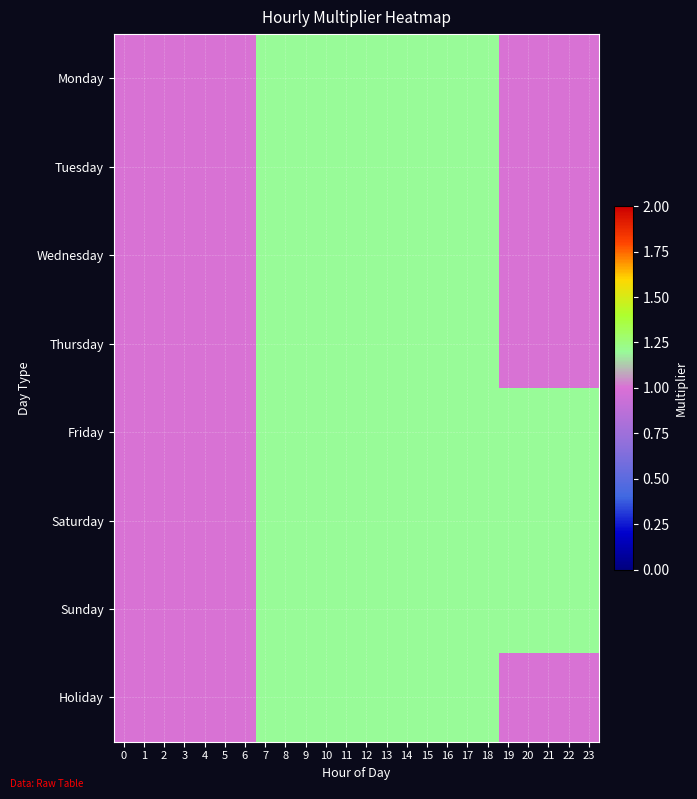

What is the total value across all series at 11?

9.6